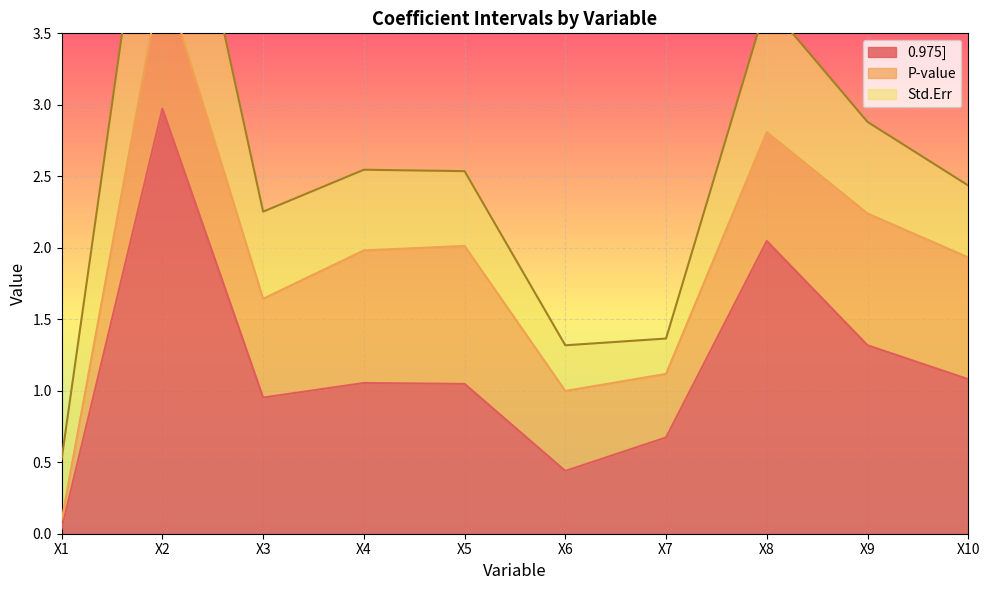

True or false: P-value has a value of 0.9 at X9.

True